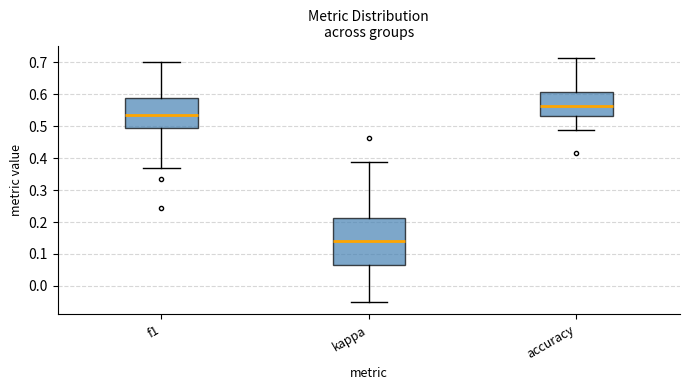

Reading left to right, read every box against the y-axis: the position of its median line, the range the box covers, and the ends of its whiskers. The values are not printed on the chart, so give them approximately, as read against the axis.

f1: median 0.53, box 0.49 to 0.59, whiskers 0.37 to 0.70
kappa: median 0.14, box 0.07 to 0.21, whiskers -0.05 to 0.39
accuracy: median 0.56, box 0.53 to 0.61, whiskers 0.49 to 0.71